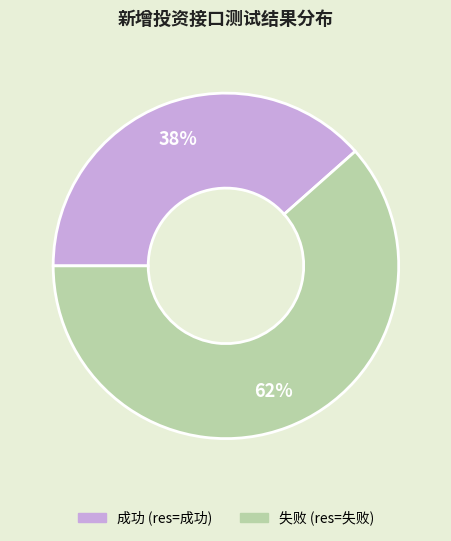

Do 失败 and 成功 together represent more than half of the pie?

Yes